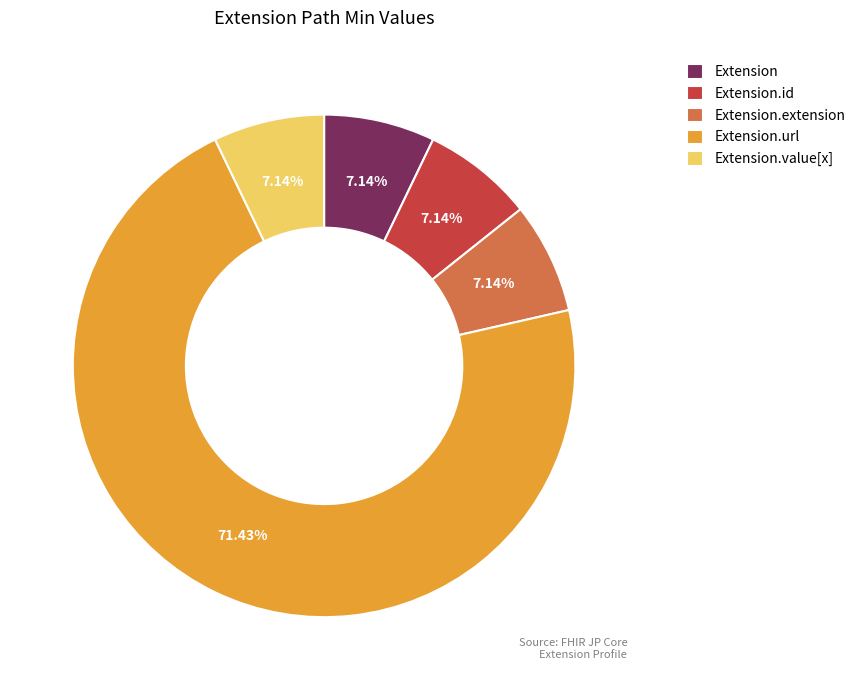

What is the ratio of the value at Extension.id to the value at Extension?

1.0